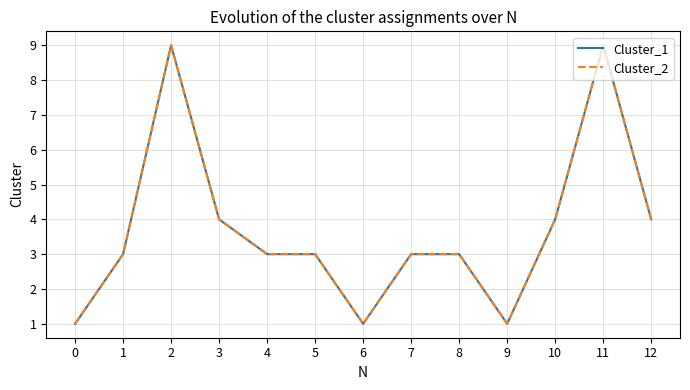

Where is Cluster_2 nearest to the value 5?

3